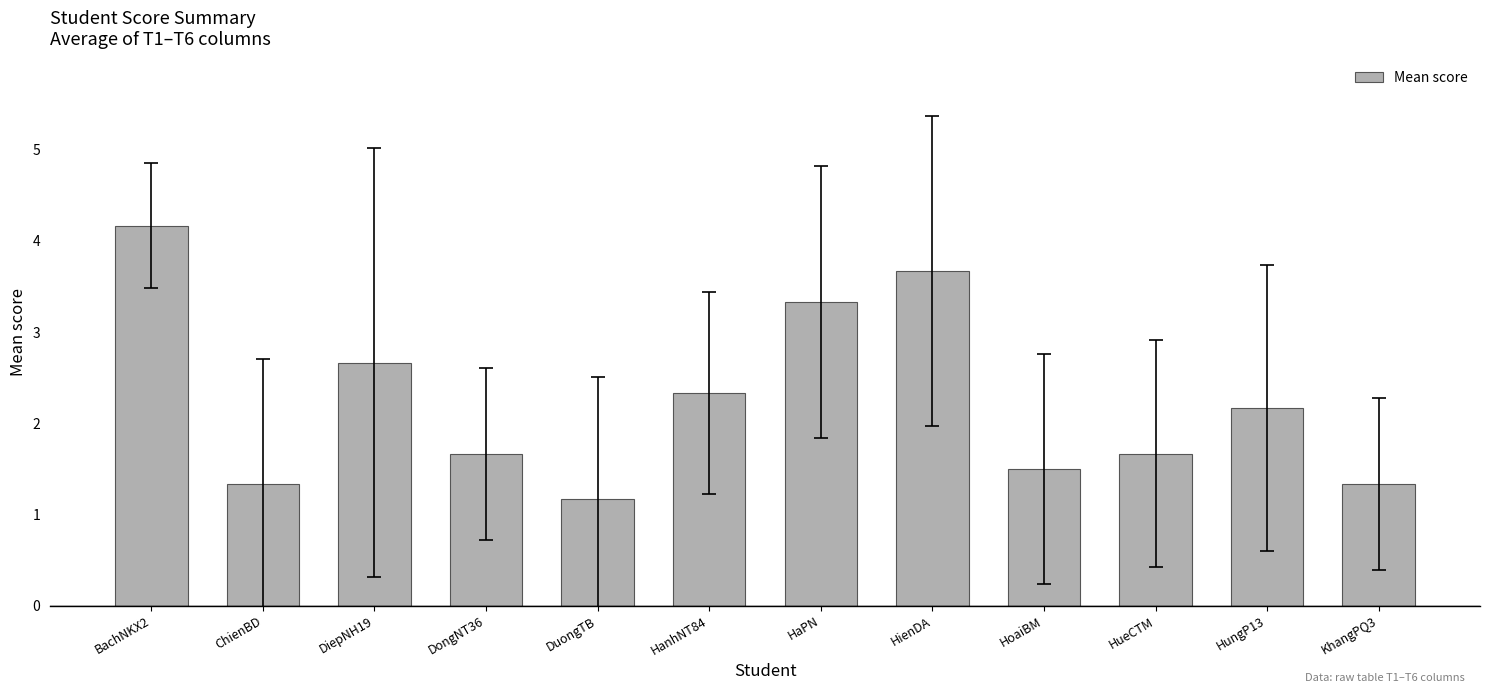

Which has a higher value, HoaiBM or BachNKX2?

BachNKX2